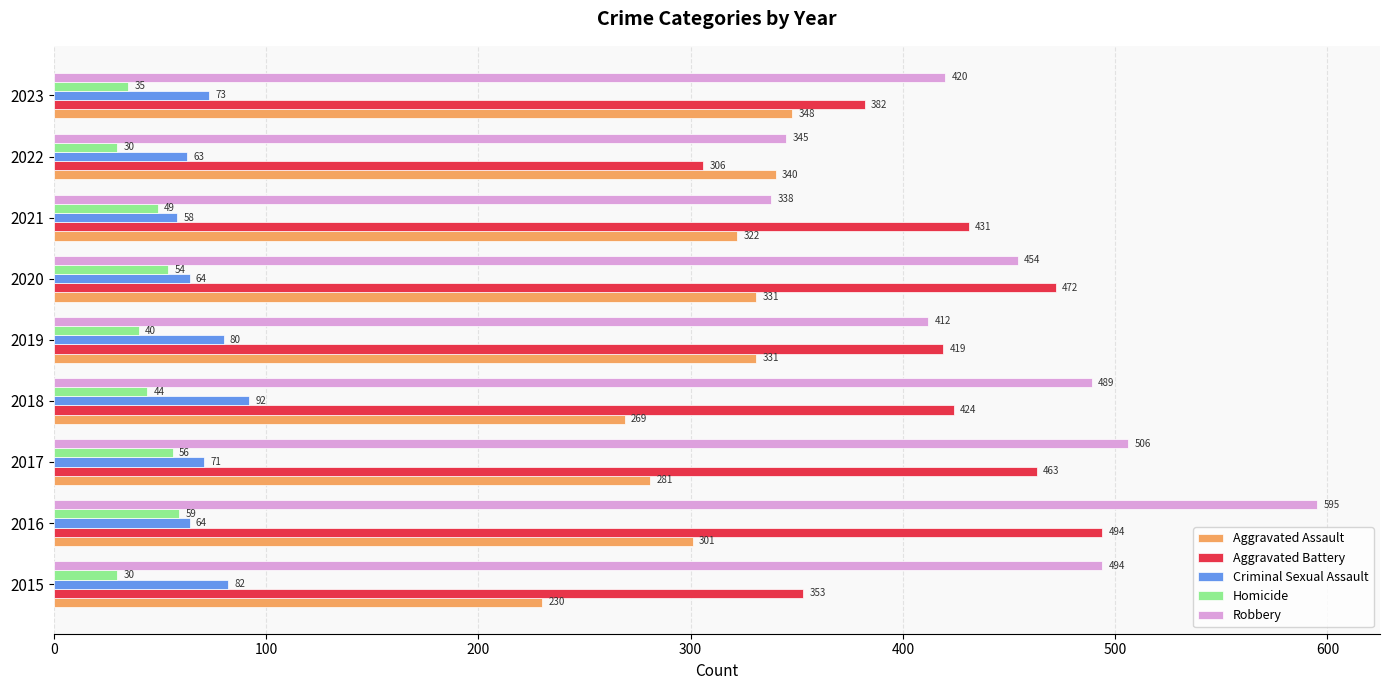

What is the approximate value of Aggravated Battery at 2023, to the nearest 50?

400